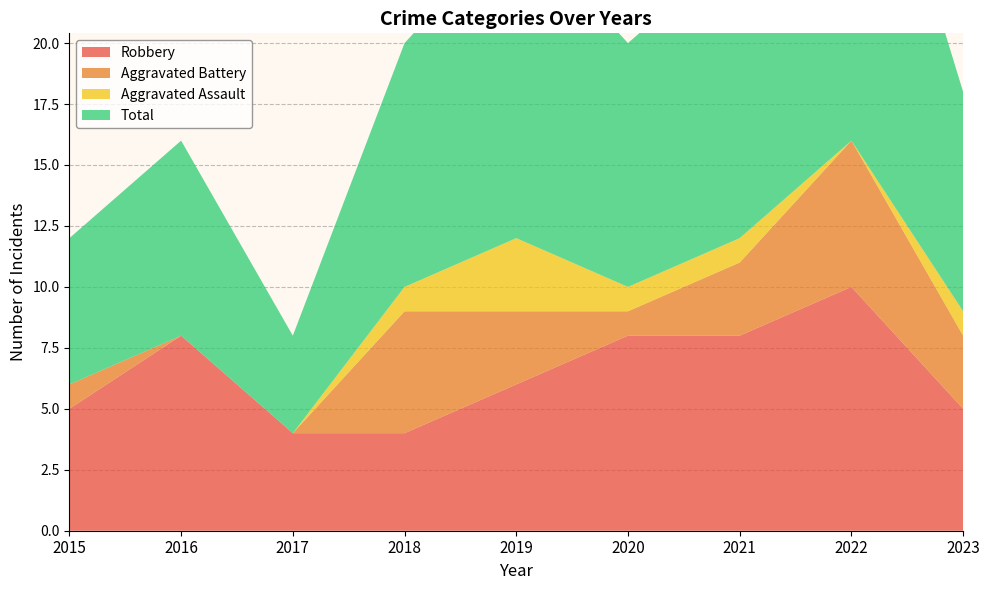

Reading left to right, what are all the values shown in this chart?

Robbery: 5	8	4	4	6	8	8	10	5
Aggravated Battery: 1	0	0	5	3	1	3	6	3
Aggravated Assault: 0	0	0	1	3	1	1	0	1
Total: 6	8	4	10	13	10	12	17	9